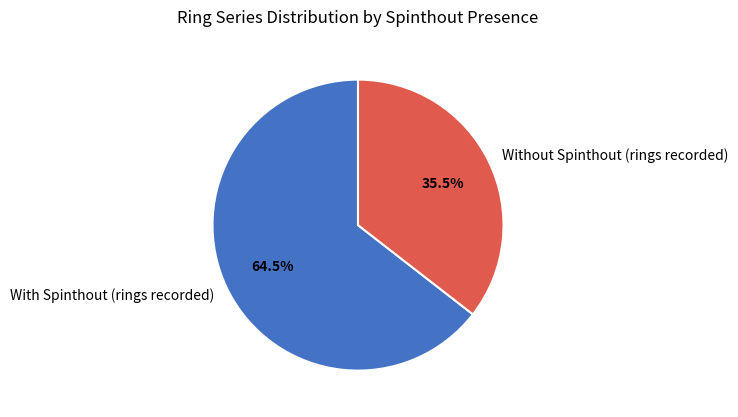

Between With Spinthout (rings recorded) and Without Spinthout (rings recorded), which is larger?

With Spinthout (rings recorded)